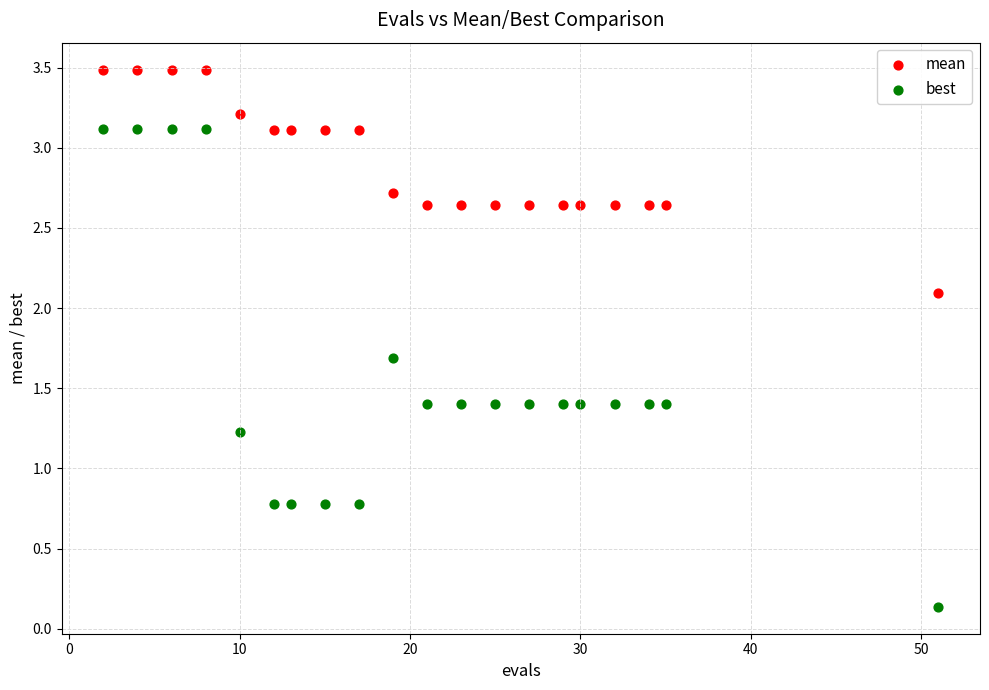

What are all the series names shown in the legend?

mean, best